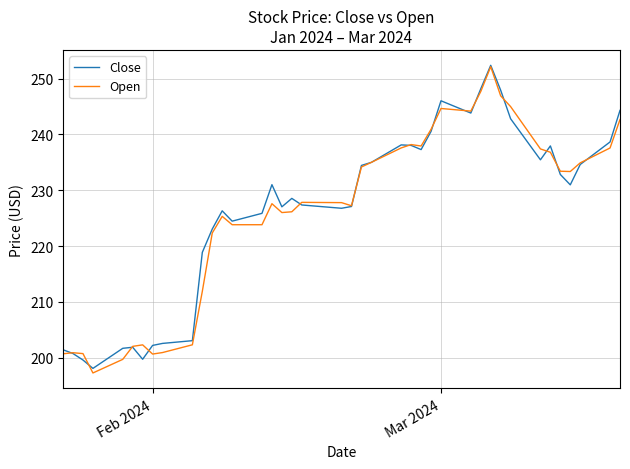

Is this an area chart (filled region under the line)?

No